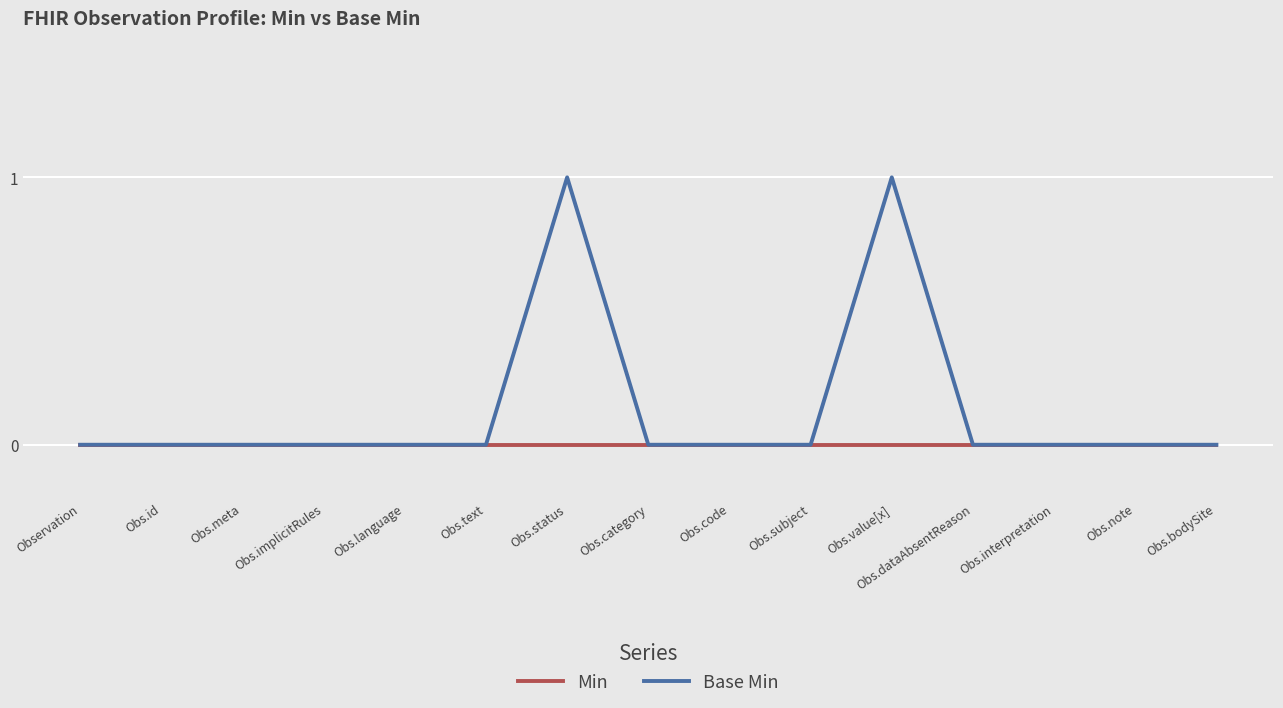

What position from the left is Observation?

1